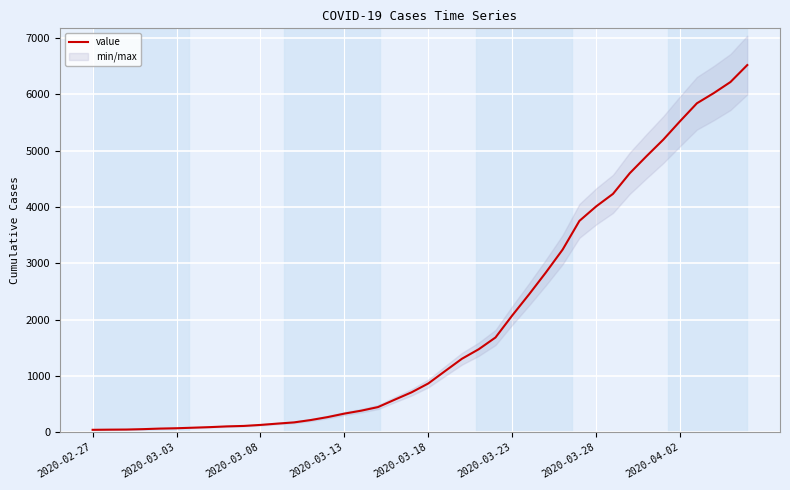

How many lines are shown in the chart?

1